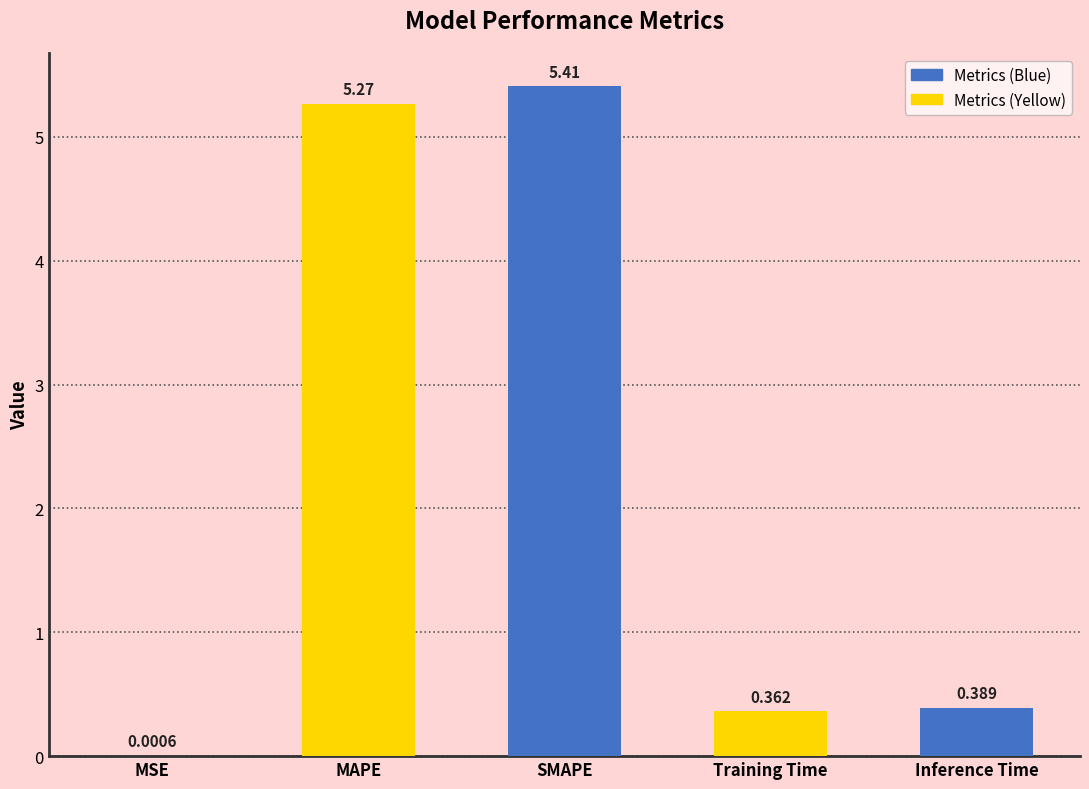

Approximately how many times larger is the value at Inference Time compared to MAPE?

0.1